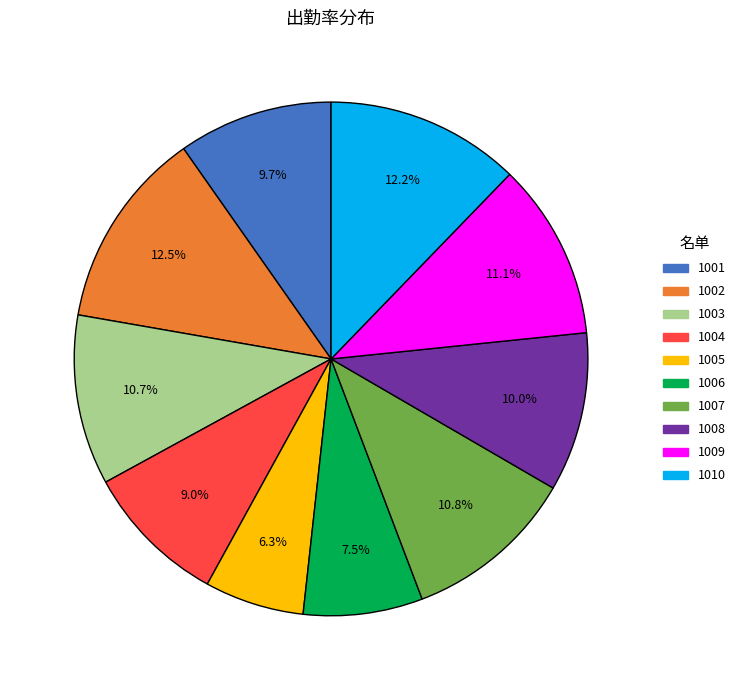

Do 1005 and 1002 together represent more than half of the pie?

No